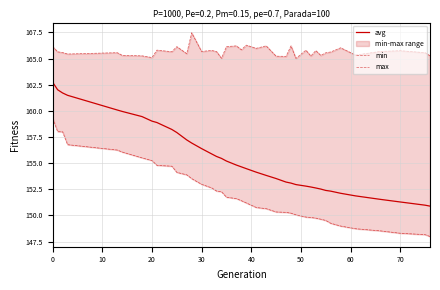

How many lines are shown in the chart?

3